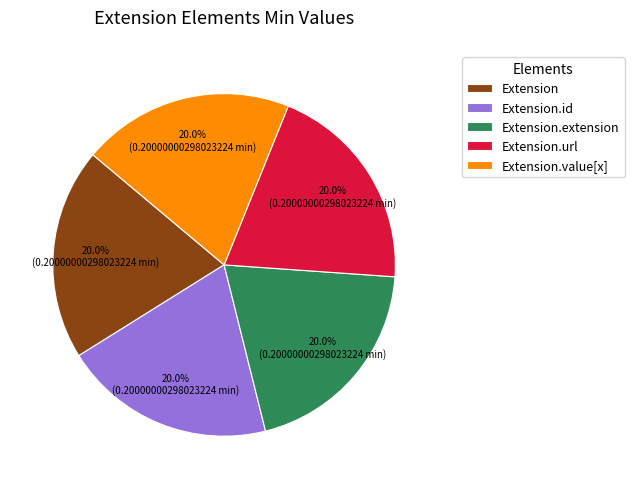

To the nearest percent, what is the average slice percentage?

20%